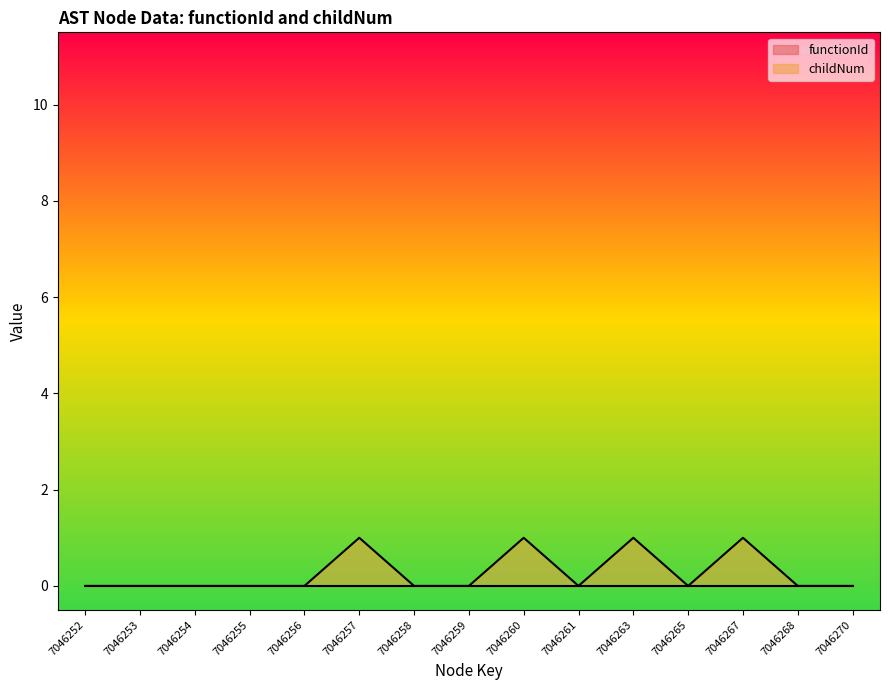

Where is the first local minimum?

7046261